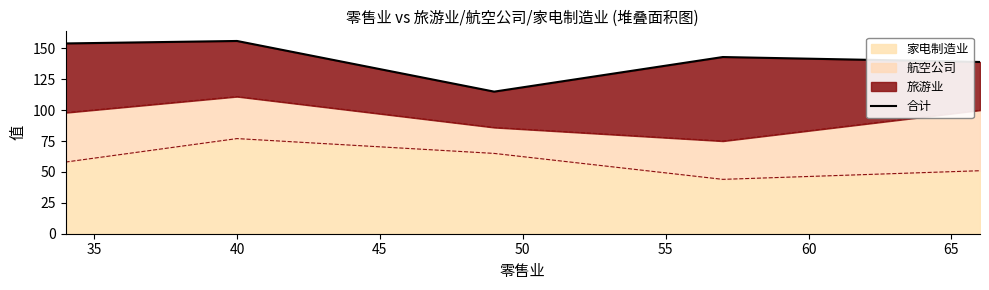

How many points are lower than both their immediate neighbors (excluding endpoints)?

1